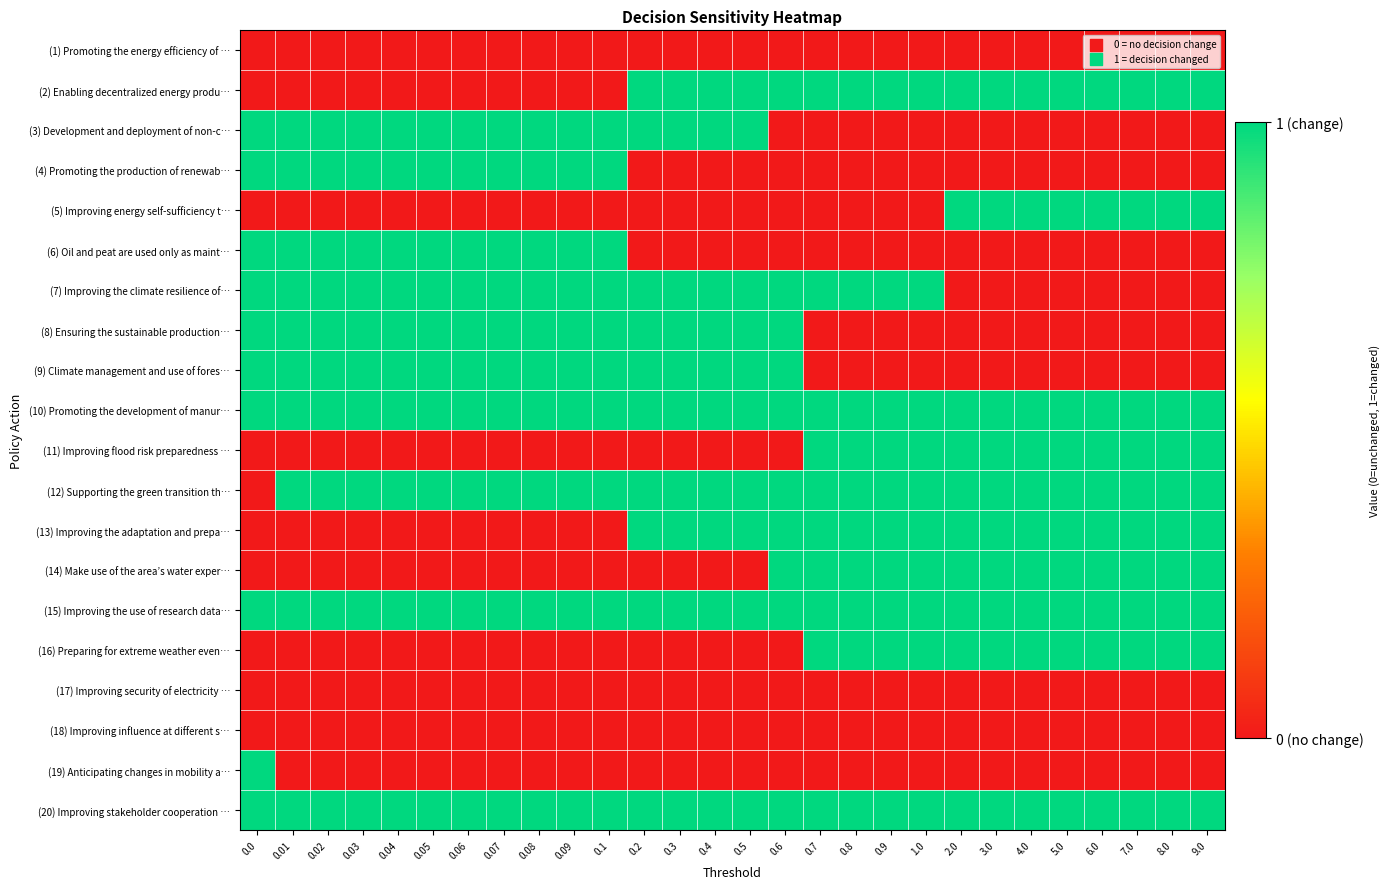

Reading right to left, what are all the values shown in this chart?

(1) Promoting the energy efficiency of …: 9.0=0	8.0=0	7.0=0	6.0=0	5.0=0	4.0=0	3.0=0	2.0=0	1.0=0	0.9=0	0.8=0	0.7=0	0.6=0	0.5=0	0.4=0	0.3=0	0.2=0	0.1=0	0.09=0	0.08=0	0.07=0	0.06=0	0.05=0	0.04=0	0.03=0	0.02=0	0.01=0	0.0=0
(2) Enabling decentralized energy produ…: 9.0=1	8.0=1	7.0=1	6.0=1	5.0=1	4.0=1	3.0=1	2.0=1	1.0=1	0.9=1	0.8=1	0.7=1	0.6=1	0.5=1	0.4=1	0.3=1	0.2=1	0.1=0	0.09=0	0.08=0	0.07=0	0.06=0	0.05=0	0.04=0	0.03=0	0.02=0	0.01=0	0.0=0
(3) Development and deployment of non-c…: 9.0=0	8.0=0	7.0=0	6.0=0	5.0=0	4.0=0	3.0=0	2.0=0	1.0=0	0.9=0	0.8=0	0.7=0	0.6=0	0.5=1	0.4=1	0.3=1	0.2=1	0.1=1	0.09=1	0.08=1	0.07=1	0.06=1	0.05=1	0.04=1	0.03=1	0.02=1	0.01=1	0.0=1
(4) Promoting the production of renewab…: 9.0=0	8.0=0	7.0=0	6.0=0	5.0=0	4.0=0	3.0=0	2.0=0	1.0=0	0.9=0	0.8=0	0.7=0	0.6=0	0.5=0	0.4=0	0.3=0	0.2=0	0.1=1	0.09=1	0.08=1	0.07=1	0.06=1	0.05=1	0.04=1	0.03=1	0.02=1	0.01=1	0.0=1
(5) Improving energy self-sufficiency t…: 9.0=1	8.0=1	7.0=1	6.0=1	5.0=1	4.0=1	3.0=1	2.0=1	1.0=0	0.9=0	0.8=0	0.7=0	0.6=0	0.5=0	0.4=0	0.3=0	0.2=0	0.1=0	0.09=0	0.08=0	0.07=0	0.06=0	0.05=0	0.04=0	0.03=0	0.02=0	0.01=0	0.0=0
(6) Oil and peat are used only as maint…: 9.0=0	8.0=0	7.0=0	6.0=0	5.0=0	4.0=0	3.0=0	2.0=0	1.0=0	0.9=0	0.8=0	0.7=0	0.6=0	0.5=0	0.4=0	0.3=0	0.2=0	0.1=1	0.09=1	0.08=1	0.07=1	0.06=1	0.05=1	0.04=1	0.03=1	0.02=1	0.01=1	0.0=1
(7) Improving the climate resilience of…: 9.0=0	8.0=0	7.0=0	6.0=0	5.0=0	4.0=0	3.0=0	2.0=0	1.0=1	0.9=1	0.8=1	0.7=1	0.6=1	0.5=1	0.4=1	0.3=1	0.2=1	0.1=1	0.09=1	0.08=1	0.07=1	0.06=1	0.05=1	0.04=1	0.03=1	0.02=1	0.01=1	0.0=1
(8) Ensuring the sustainable production…: 9.0=0	8.0=0	7.0=0	6.0=0	5.0=0	4.0=0	3.0=0	2.0=0	1.0=0	0.9=0	0.8=0	0.7=0	0.6=1	0.5=1	0.4=1	0.3=1	0.2=1	0.1=1	0.09=1	0.08=1	0.07=1	0.06=1	0.05=1	0.04=1	0.03=1	0.02=1	0.01=1	0.0=1
(9) Climate management and use of fores…: 9.0=0	8.0=0	7.0=0	6.0=0	5.0=0	4.0=0	3.0=0	2.0=0	1.0=0	0.9=0	0.8=0	0.7=0	0.6=1	0.5=1	0.4=1	0.3=1	0.2=1	0.1=1	0.09=1	0.08=1	0.07=1	0.06=1	0.05=1	0.04=1	0.03=1	0.02=1	0.01=1	0.0=1
(10) Promoting the development of manur…: 9.0=1	8.0=1	7.0=1	6.0=1	5.0=1	4.0=1	3.0=1	2.0=1	1.0=1	0.9=1	0.8=1	0.7=1	0.6=1	0.5=1	0.4=1	0.3=1	0.2=1	0.1=1	0.09=1	0.08=1	0.07=1	0.06=1	0.05=1	0.04=1	0.03=1	0.02=1	0.01=1	0.0=1
(11) Improving flood risk preparedness …: 9.0=1	8.0=1	7.0=1	6.0=1	5.0=1	4.0=1	3.0=1	2.0=1	1.0=1	0.9=1	0.8=1	0.7=1	0.6=0	0.5=0	0.4=0	0.3=0	0.2=0	0.1=0	0.09=0	0.08=0	0.07=0	0.06=0	0.05=0	0.04=0	0.03=0	0.02=0	0.01=0	0.0=0
(12) Supporting the green transition th…: 9.0=1	8.0=1	7.0=1	6.0=1	5.0=1	4.0=1	3.0=1	2.0=1	1.0=1	0.9=1	0.8=1	0.7=1	0.6=1	0.5=1	0.4=1	0.3=1	0.2=1	0.1=1	0.09=1	0.08=1	0.07=1	0.06=1	0.05=1	0.04=1	0.03=1	0.02=1	0.01=1	0.0=0
(13) Improving the adaptation and prepa…: 9.0=1	8.0=1	7.0=1	6.0=1	5.0=1	4.0=1	3.0=1	2.0=1	1.0=1	0.9=1	0.8=1	0.7=1	0.6=1	0.5=1	0.4=1	0.3=1	0.2=1	0.1=0	0.09=0	0.08=0	0.07=0	0.06=0	0.05=0	0.04=0	0.03=0	0.02=0	0.01=0	0.0=0
(14) Make use of the area’s water exper…: 9.0=1	8.0=1	7.0=1	6.0=1	5.0=1	4.0=1	3.0=1	2.0=1	1.0=1	0.9=1	0.8=1	0.7=1	0.6=1	0.5=0	0.4=0	0.3=0	0.2=0	0.1=0	0.09=0	0.08=0	0.07=0	0.06=0	0.05=0	0.04=0	0.03=0	0.02=0	0.01=0	0.0=0
(15) Improving the use of research data…: 9.0=1	8.0=1	7.0=1	6.0=1	5.0=1	4.0=1	3.0=1	2.0=1	1.0=1	0.9=1	0.8=1	0.7=1	0.6=1	0.5=1	0.4=1	0.3=1	0.2=1	0.1=1	0.09=1	0.08=1	0.07=1	0.06=1	0.05=1	0.04=1	0.03=1	0.02=1	0.01=1	0.0=1
(16) Preparing for extreme weather even…: 9.0=1	8.0=1	7.0=1	6.0=1	5.0=1	4.0=1	3.0=1	2.0=1	1.0=1	0.9=1	0.8=1	0.7=1	0.6=0	0.5=0	0.4=0	0.3=0	0.2=0	0.1=0	0.09=0	0.08=0	0.07=0	0.06=0	0.05=0	0.04=0	0.03=0	0.02=0	0.01=0	0.0=0
(17) Improving security of electricity …: 9.0=0	8.0=0	7.0=0	6.0=0	5.0=0	4.0=0	3.0=0	2.0=0	1.0=0	0.9=0	0.8=0	0.7=0	0.6=0	0.5=0	0.4=0	0.3=0	0.2=0	0.1=0	0.09=0	0.08=0	0.07=0	0.06=0	0.05=0	0.04=0	0.03=0	0.02=0	0.01=0	0.0=0
(18) Improving influence at different s…: 9.0=0	8.0=0	7.0=0	6.0=0	5.0=0	4.0=0	3.0=0	2.0=0	1.0=0	0.9=0	0.8=0	0.7=0	0.6=0	0.5=0	0.4=0	0.3=0	0.2=0	0.1=0	0.09=0	0.08=0	0.07=0	0.06=0	0.05=0	0.04=0	0.03=0	0.02=0	0.01=0	0.0=0
(19) Anticipating changes in mobility a…: 9.0=0	8.0=0	7.0=0	6.0=0	5.0=0	4.0=0	3.0=0	2.0=0	1.0=0	0.9=0	0.8=0	0.7=0	0.6=0	0.5=0	0.4=0	0.3=0	0.2=0	0.1=0	0.09=0	0.08=0	0.07=0	0.06=0	0.05=0	0.04=0	0.03=0	0.02=0	0.01=0	0.0=1
(20) Improving stakeholder cooperation …: 9.0=1	8.0=1	7.0=1	6.0=1	5.0=1	4.0=1	3.0=1	2.0=1	1.0=1	0.9=1	0.8=1	0.7=1	0.6=1	0.5=1	0.4=1	0.3=1	0.2=1	0.1=1	0.09=1	0.08=1	0.07=1	0.06=1	0.05=1	0.04=1	0.03=1	0.02=1	0.01=1	0.0=1